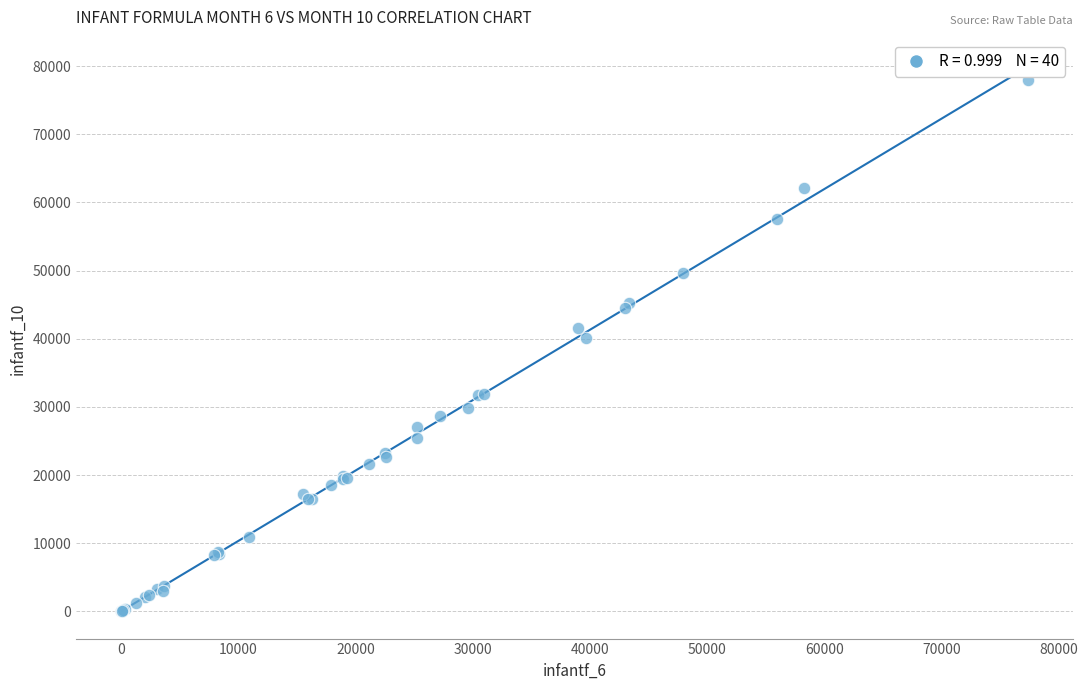

What Y value in the scatter plot is closest to 38969?

40184